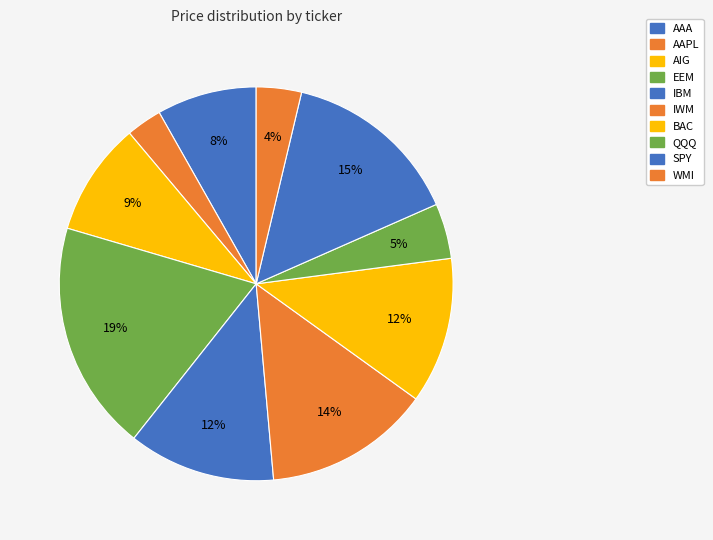

What percentage do AIG and QQQ together represent?

13.8%